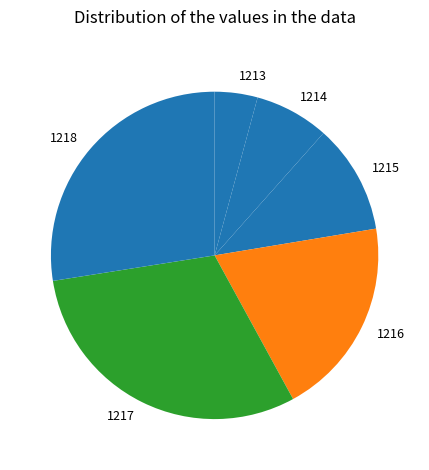

Rank the categories by value from lowest to highest.

1213, 1214, 1215, 1216, 1218, 1217